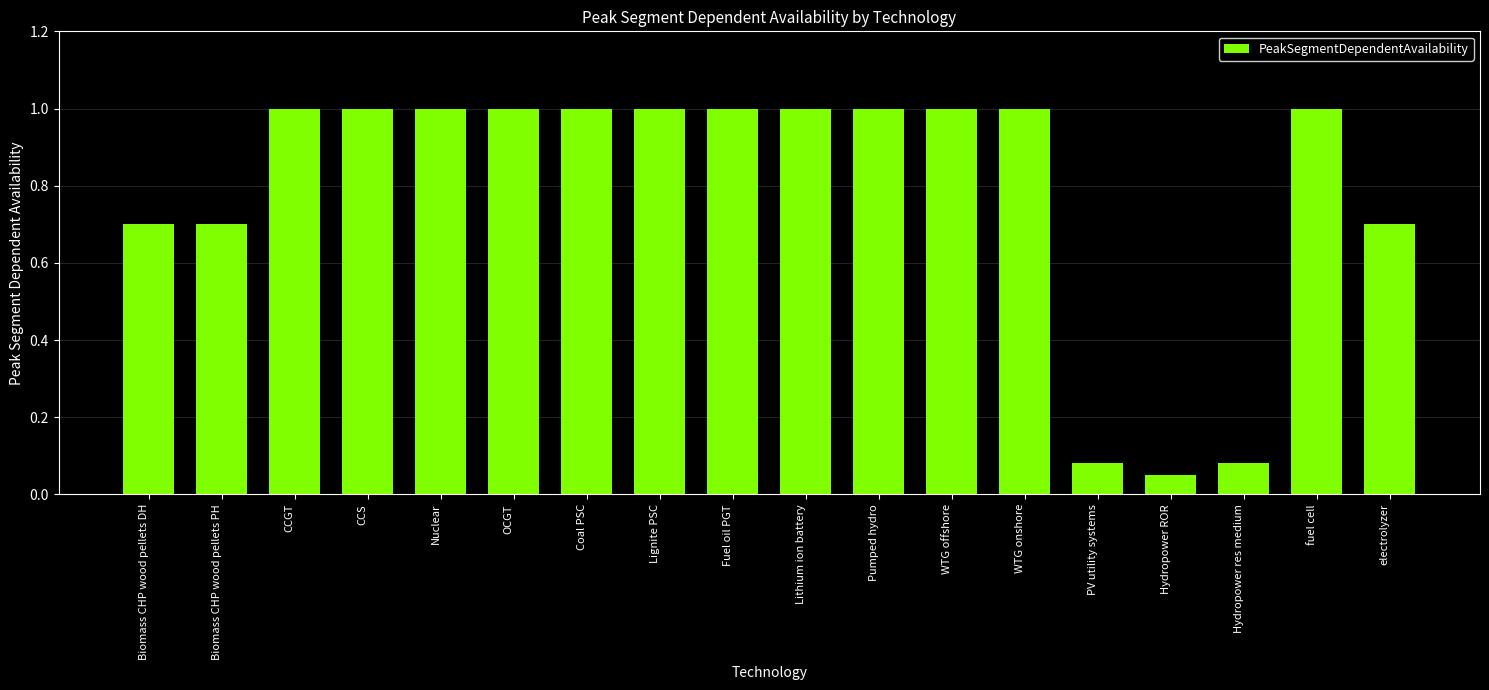

How many categories are shown in the chart?

18